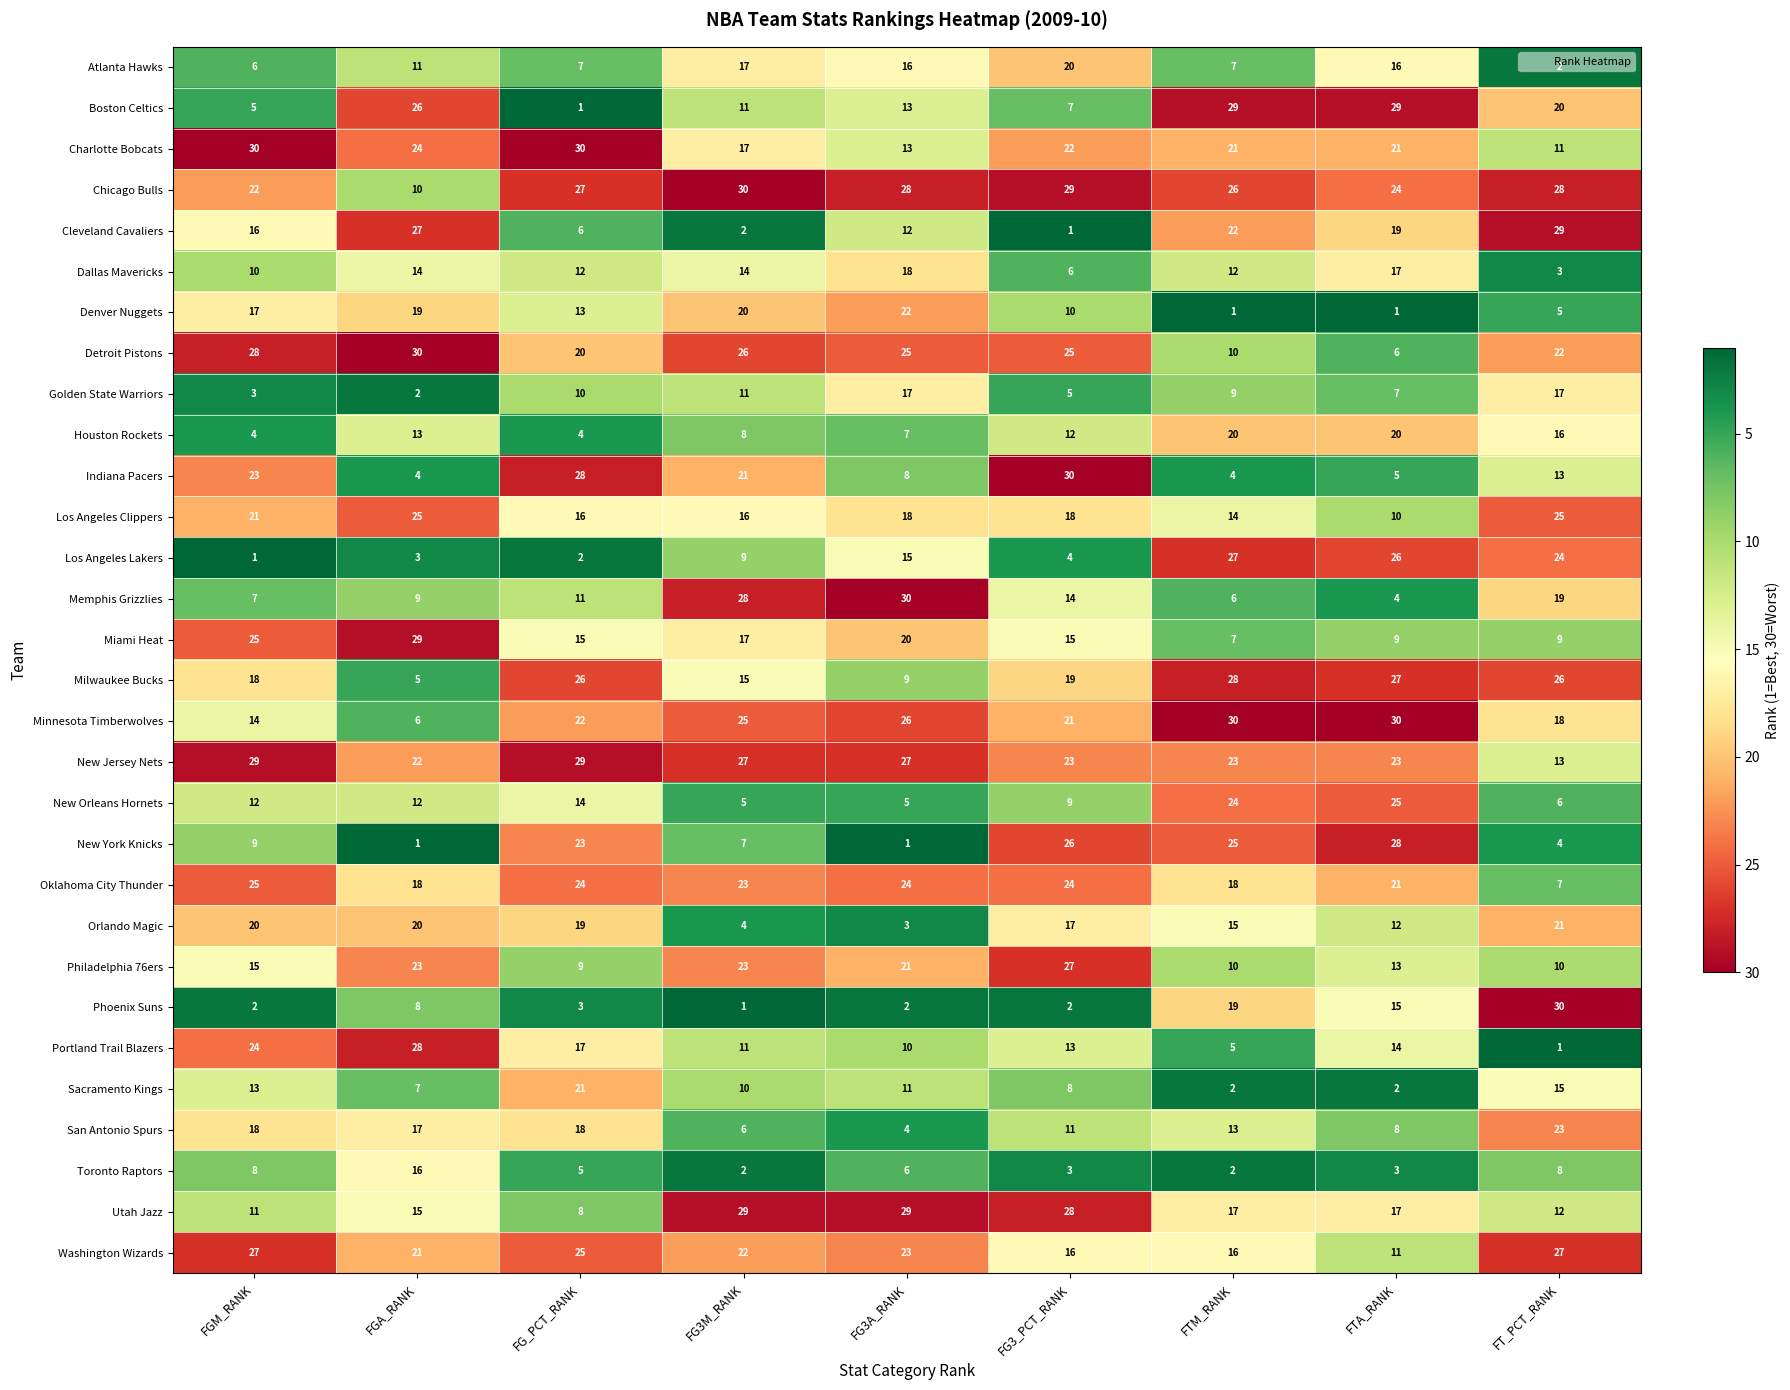

What is the sum of all Indiana Pacers values?

136